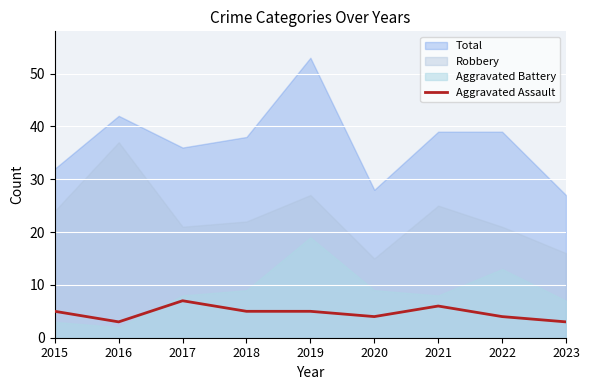

What is the maximum value for Aggravated Assault?

7